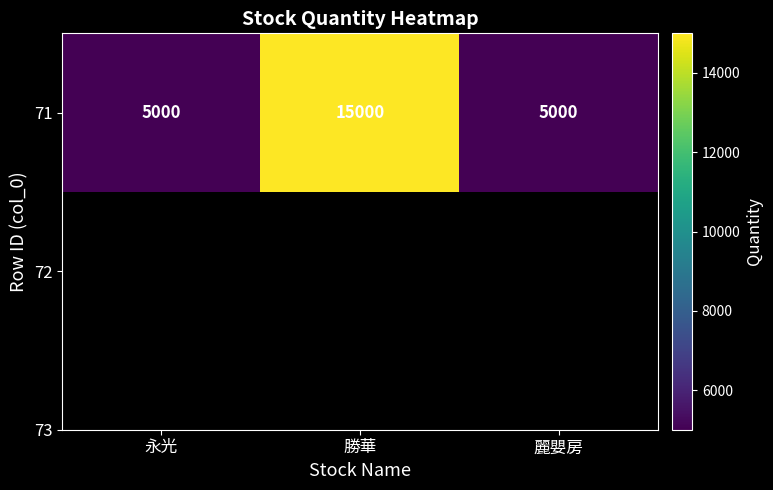

List the labels in order of value, smallest first.

永光, 麗嬰房, 勝華